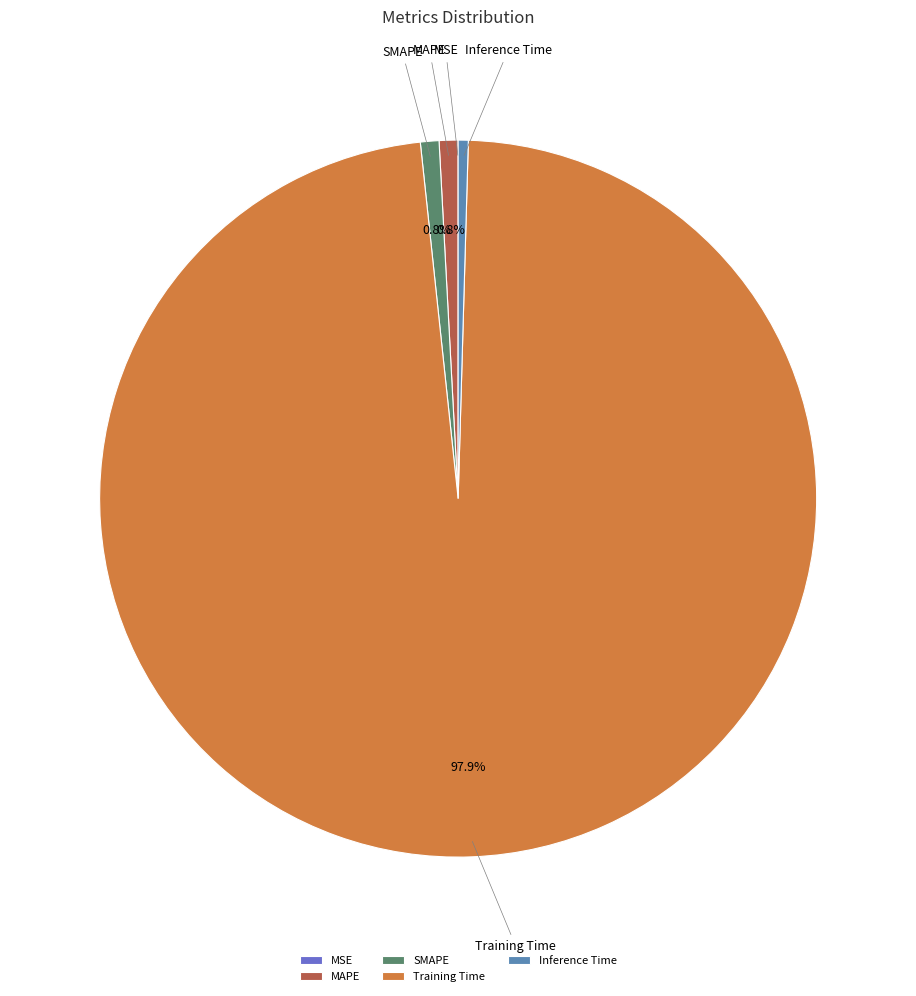

Which slice is the largest?

Training Time